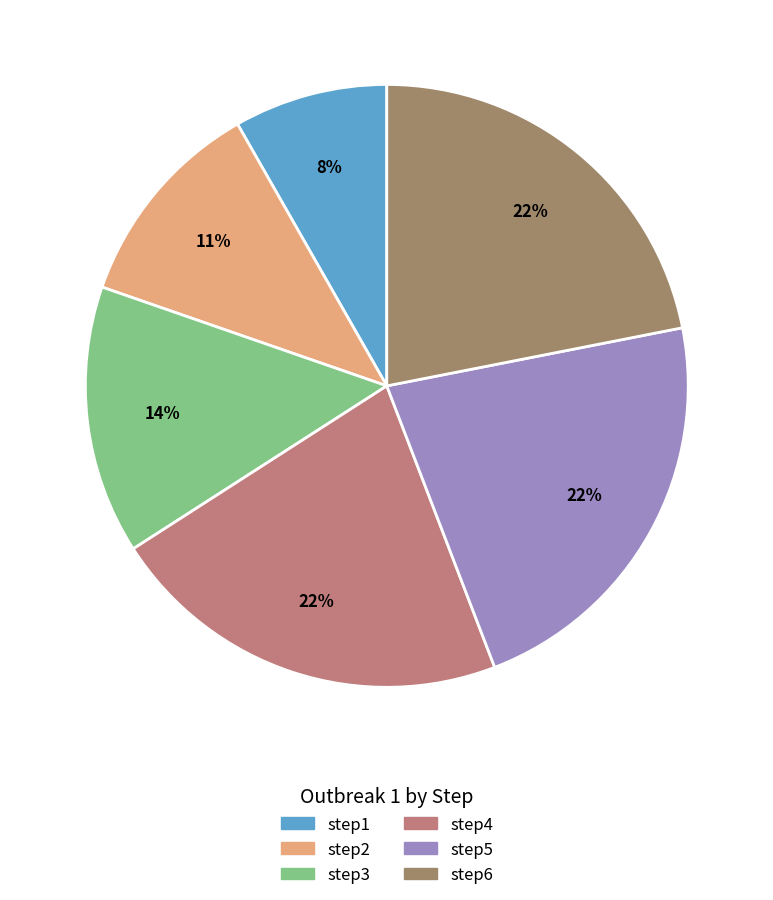

Count the number of slices in the pie.

6